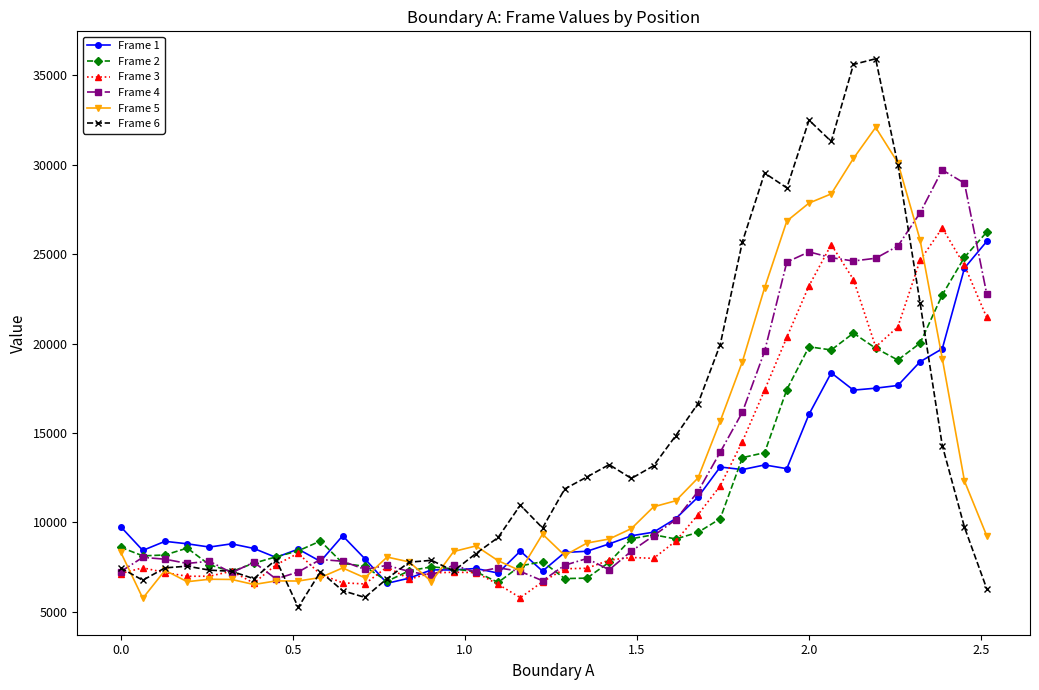

Which series has the widest spread of values?

Frame 6